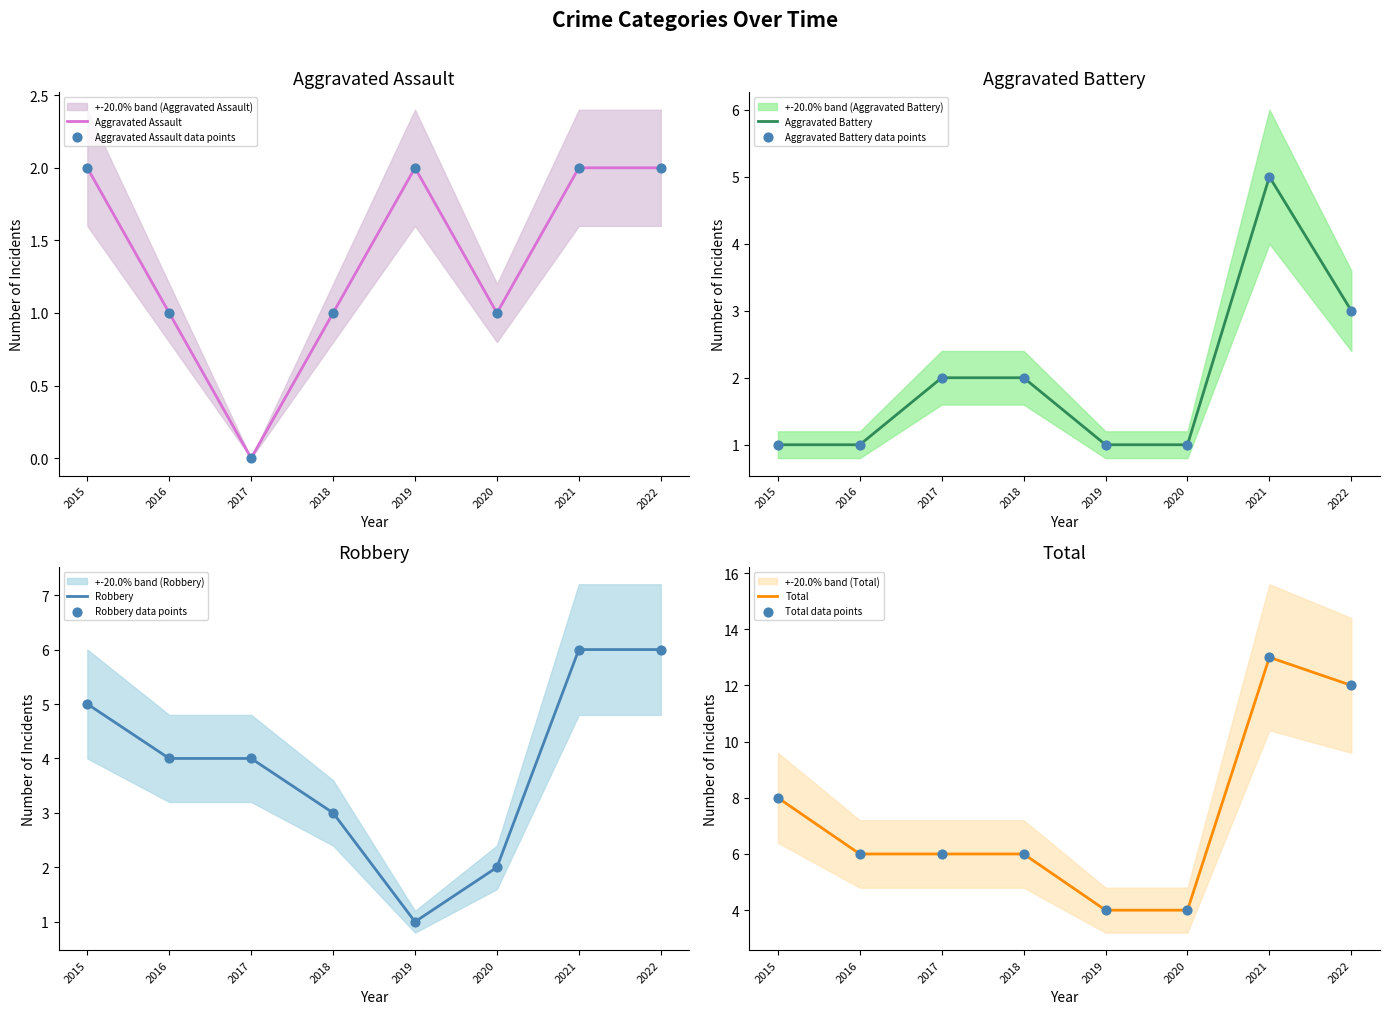

At which category is the sum across all series the highest?

2021